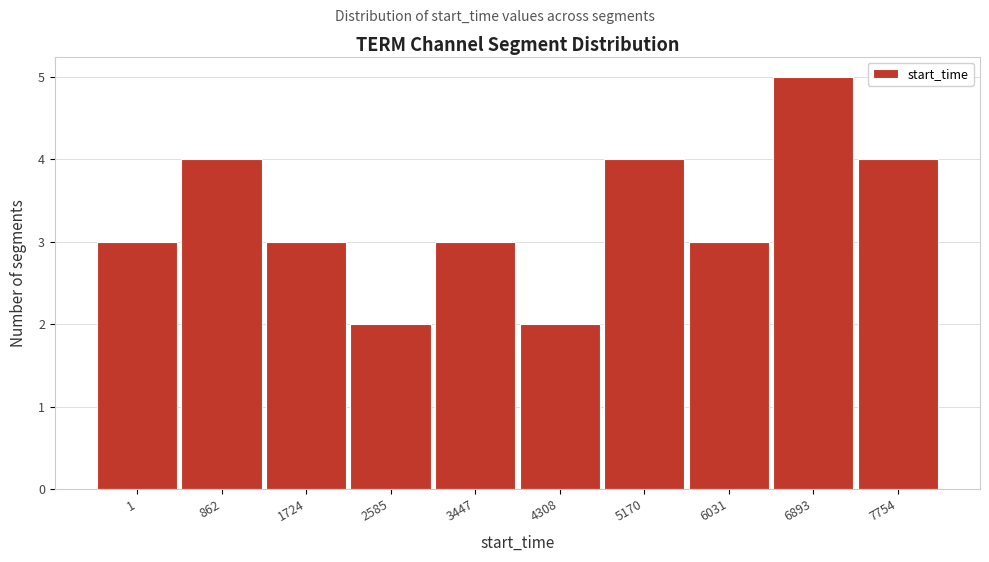

Reading right to left, extract all data points from this chart.

7754=4	6893=5	6031=3	5170=4	4308=2	3447=3	2585=2	1724=3	862=4	1=3